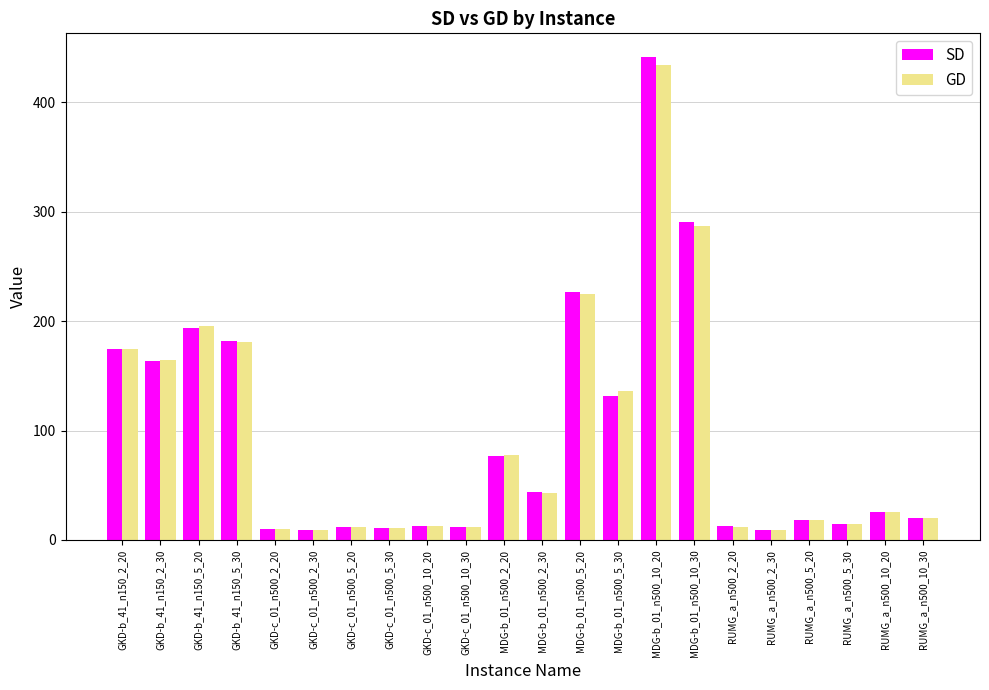

How many series are shown in this chart?

2